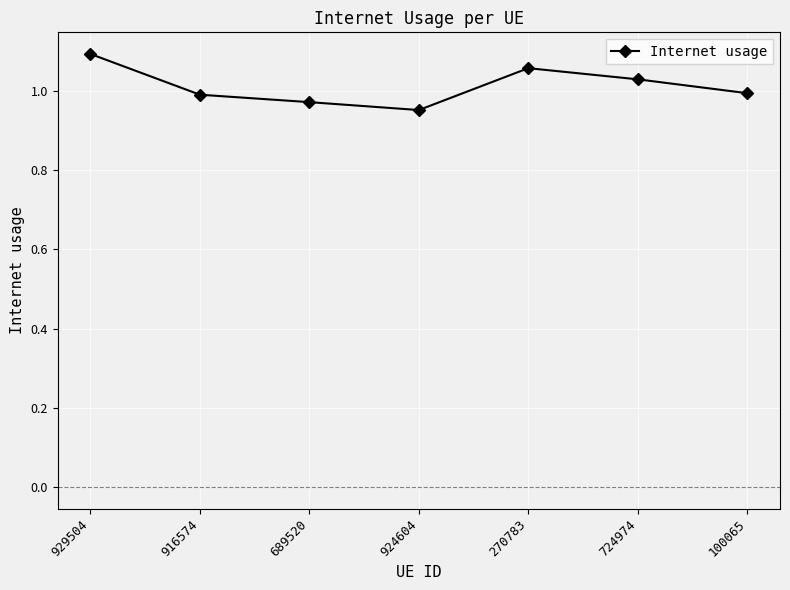

Is it true that the value at 689520 is 1.0?

True